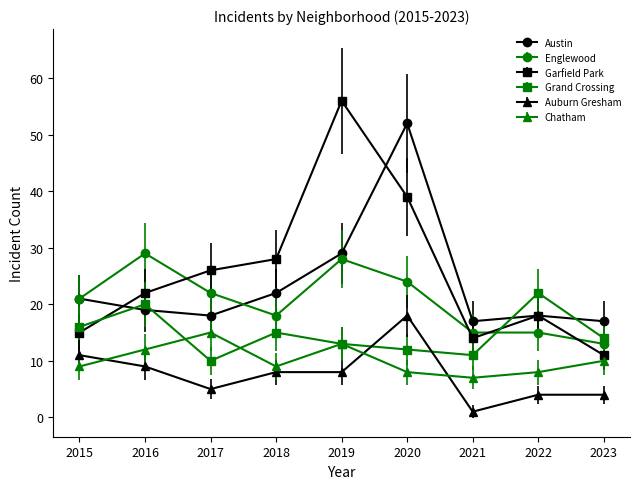

Is it true that Englewood equals 17 at 2020?

False